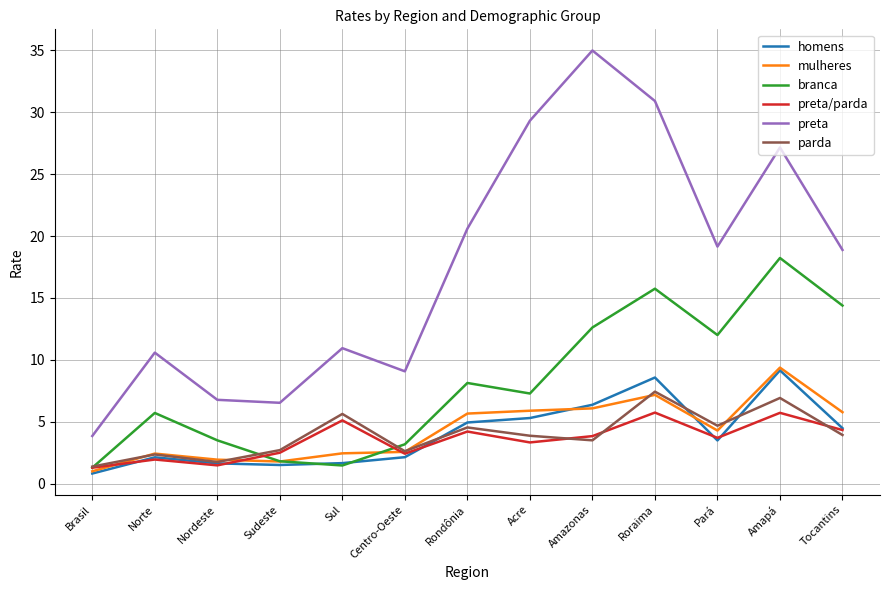

True or false: preta/parda and preta intersect in this chart.

False